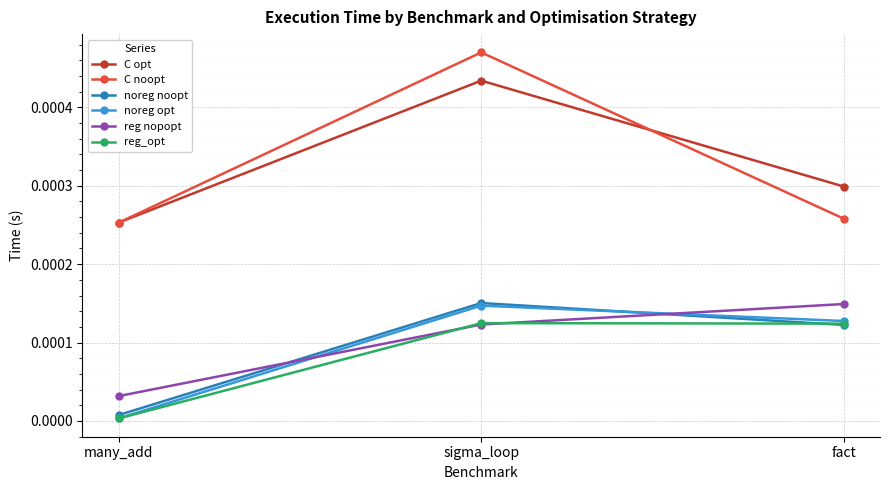

Between many_add and sigma_loop, which series saw the biggest shift?

C noopt